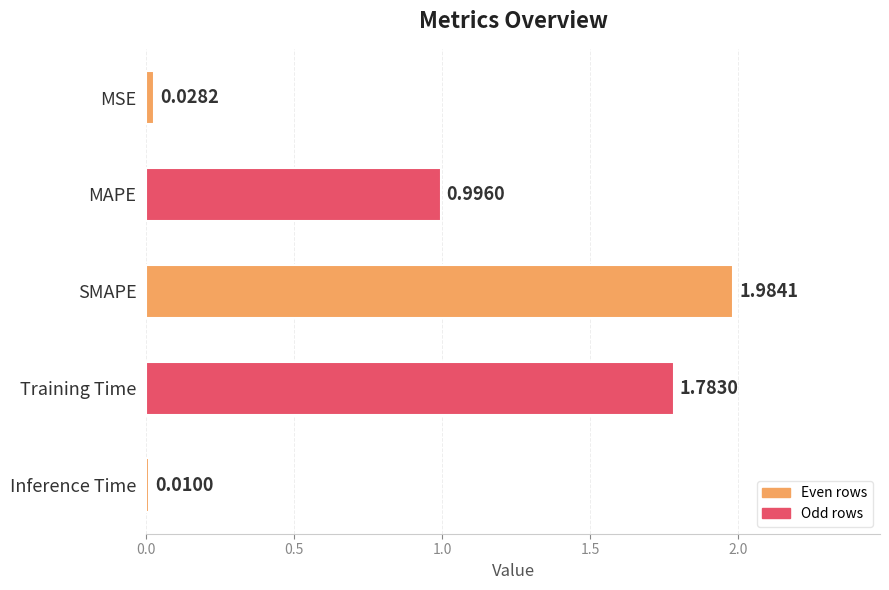

What is the change in value from MAPE to Inference Time?

-1.0